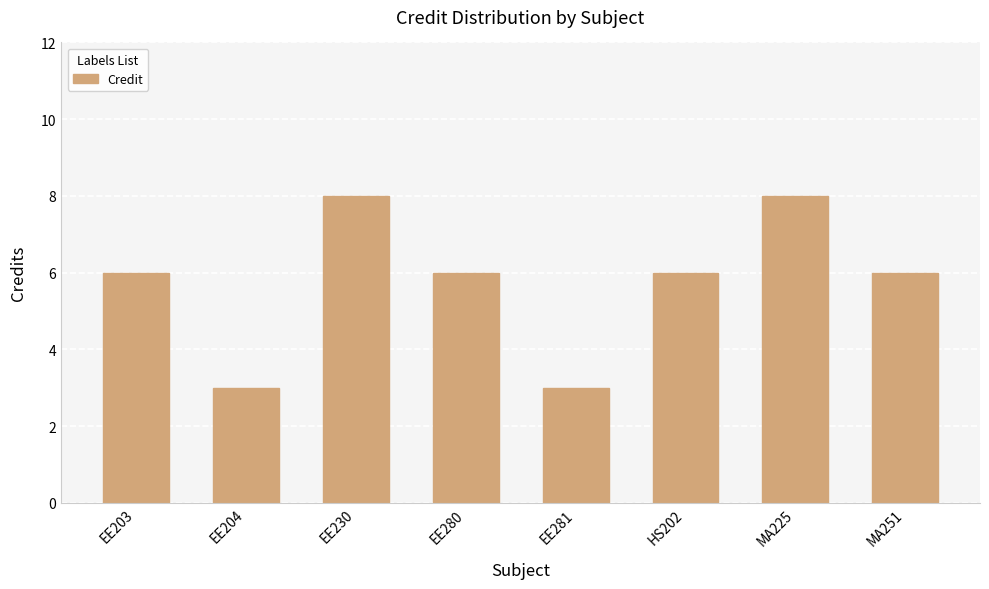

How many bars are there in total?

8